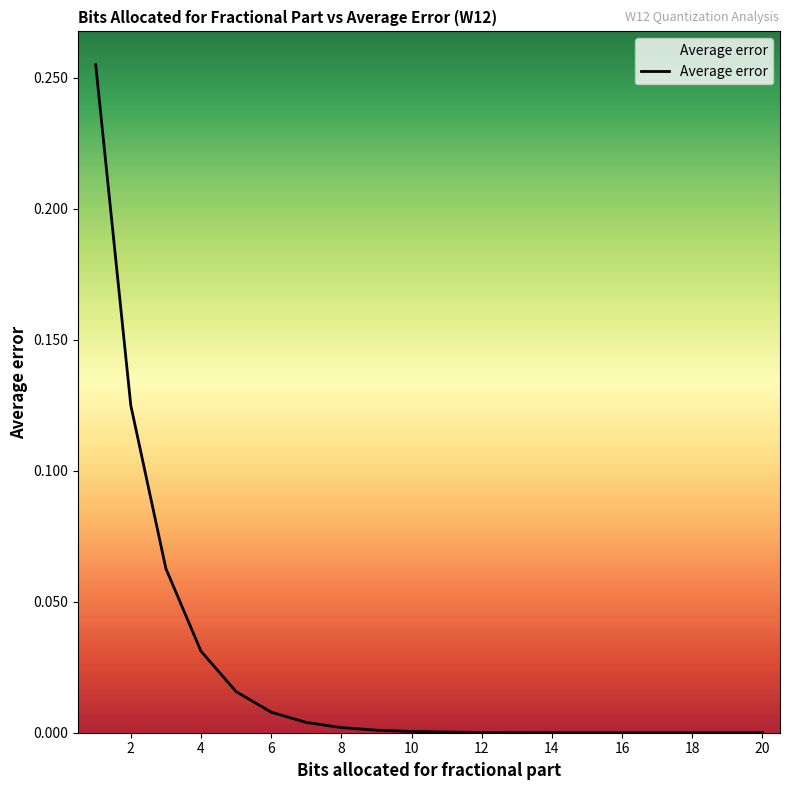

The chart shows a value of 0.0 at 12. True or false?

True